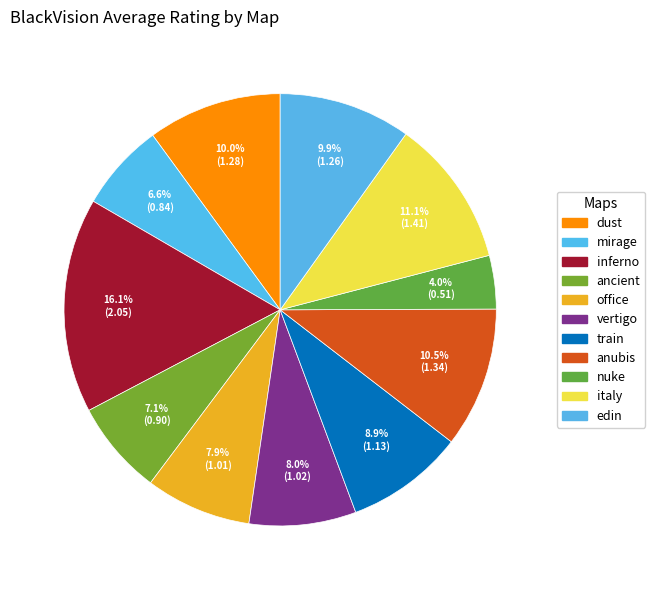

How many segments does this pie chart have?

11